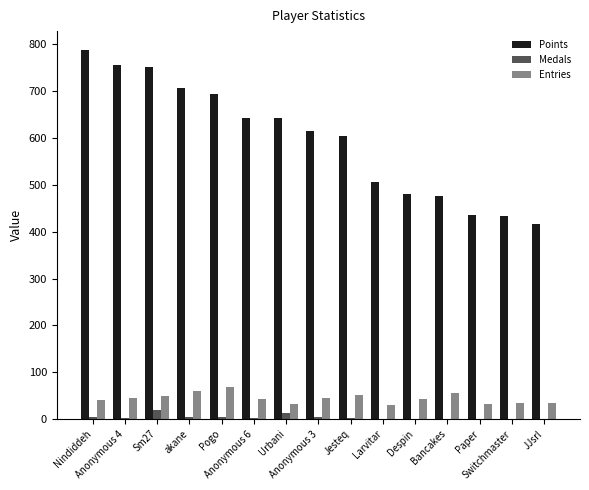

What is the greatest value displayed?

789